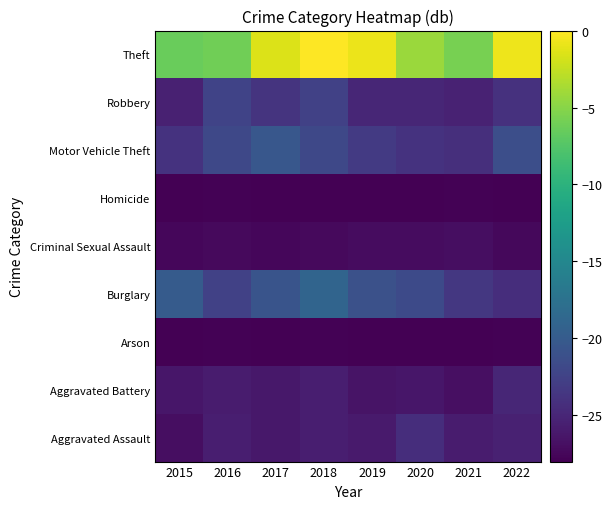

At which category is the sum across all series the highest?

2018